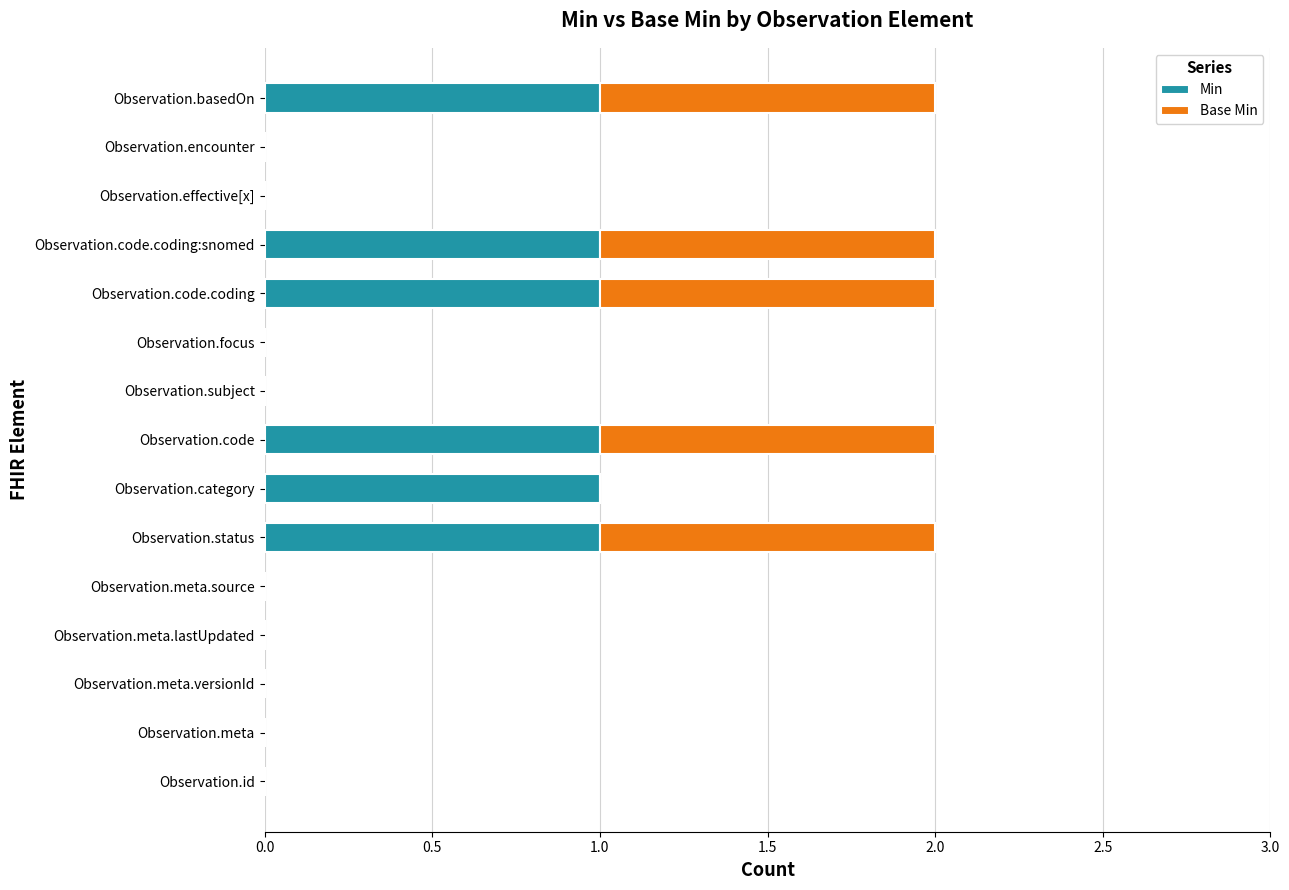

What is the sum of all Min values?

6